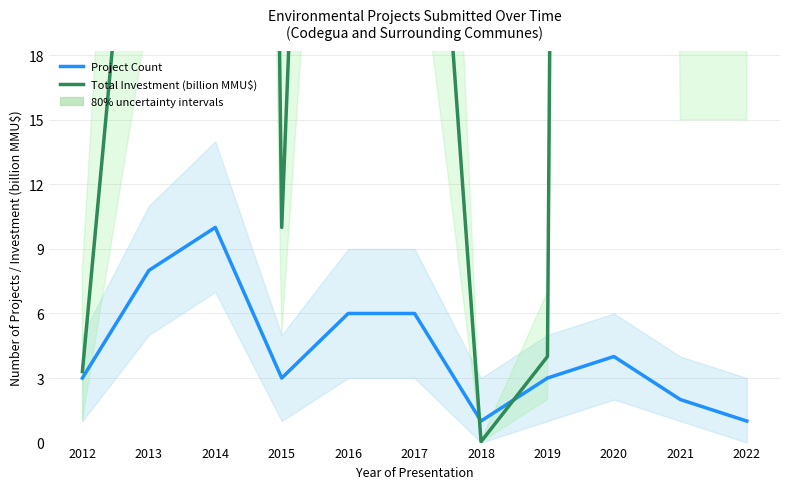

What is the difference between the maximum and minimum values in the Total Investment (billion MMU$) series?

432.7